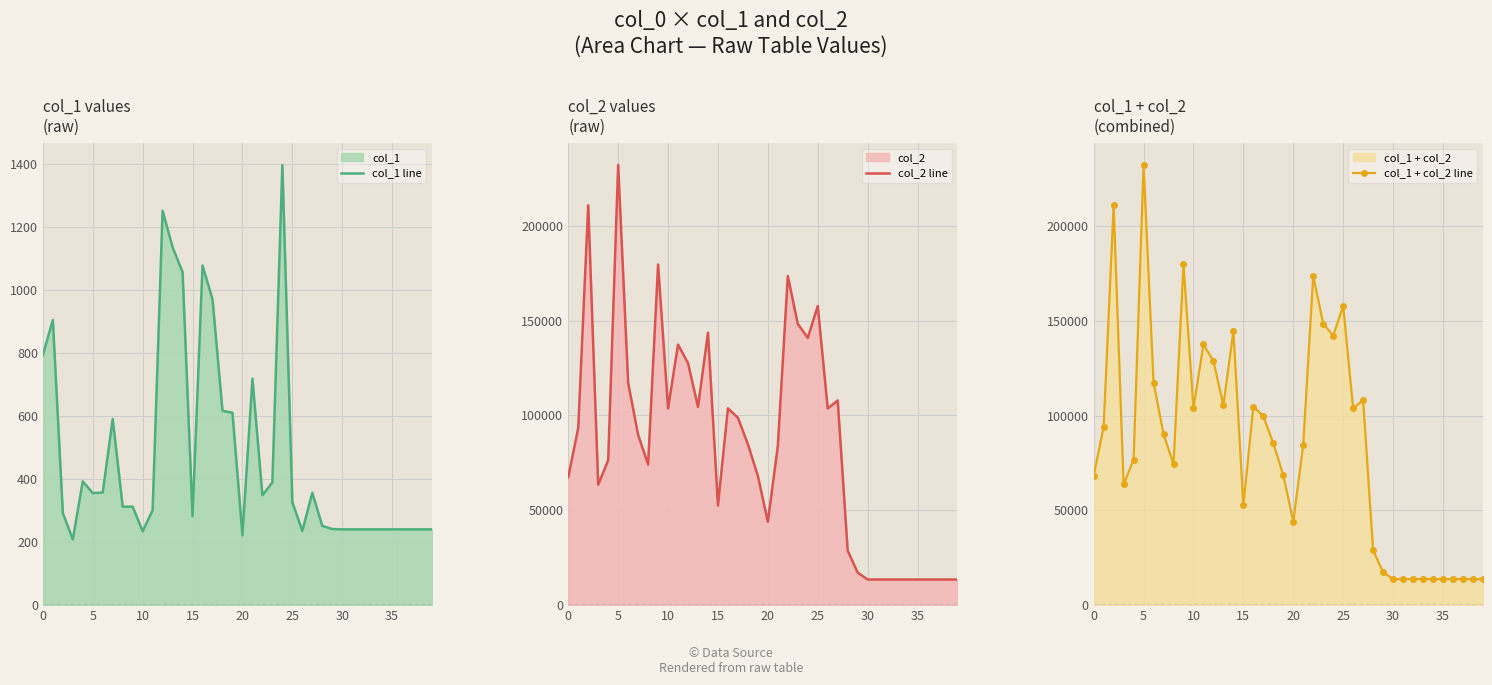

Which series changed the most between 13 and 23?

col_2 line